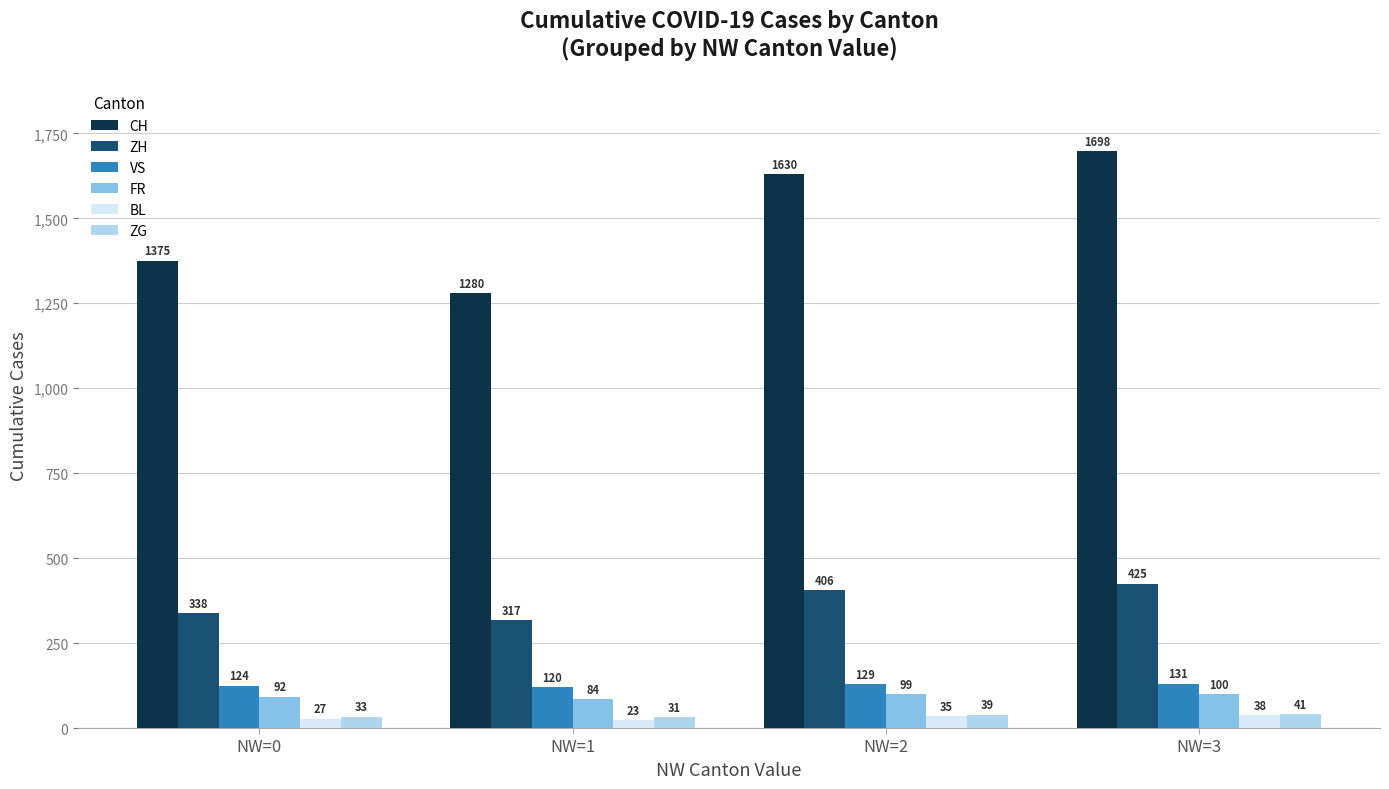

How many bars are there in each group?

6